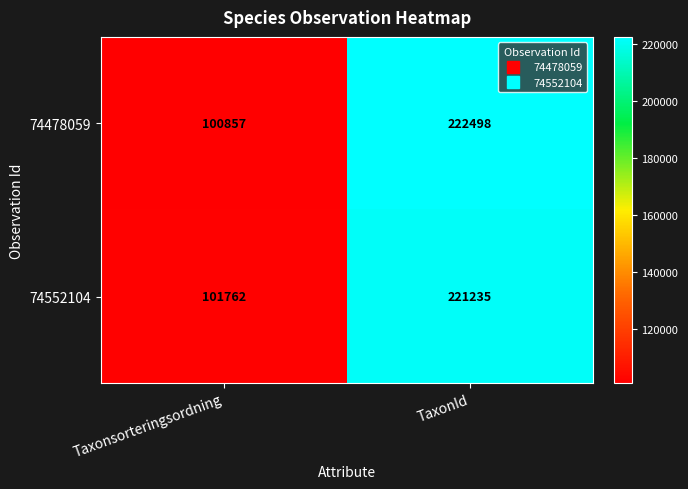

Which series has the largest range (max minus min)?

74478059